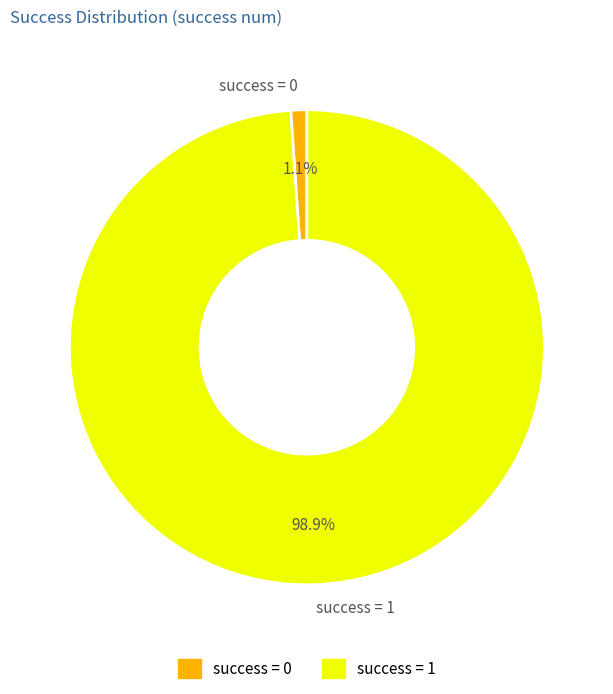

Which slice is the smallest?

success = 0